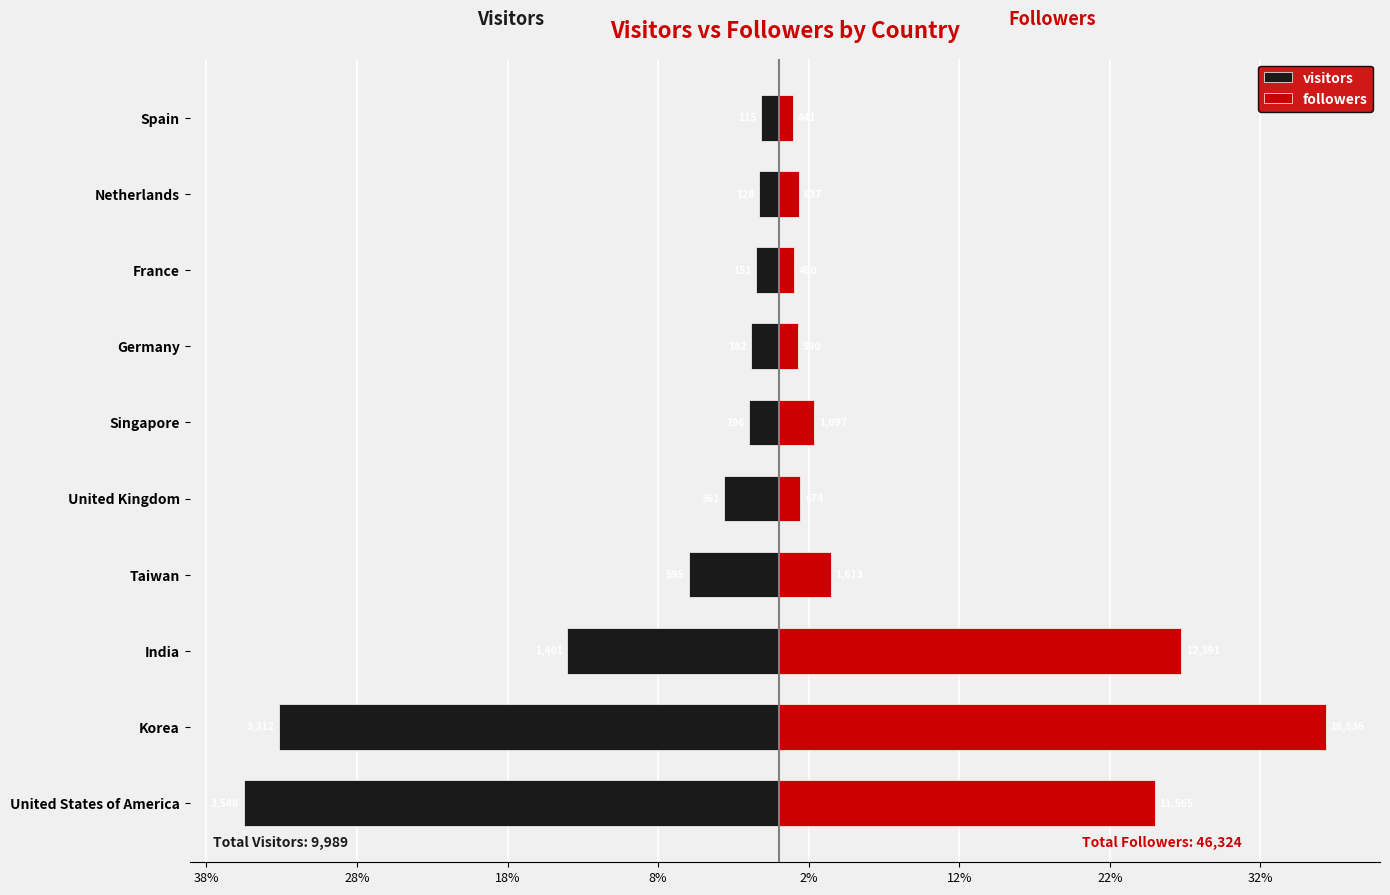

Which series changed the most between United States of America and Netherlands?

visitors